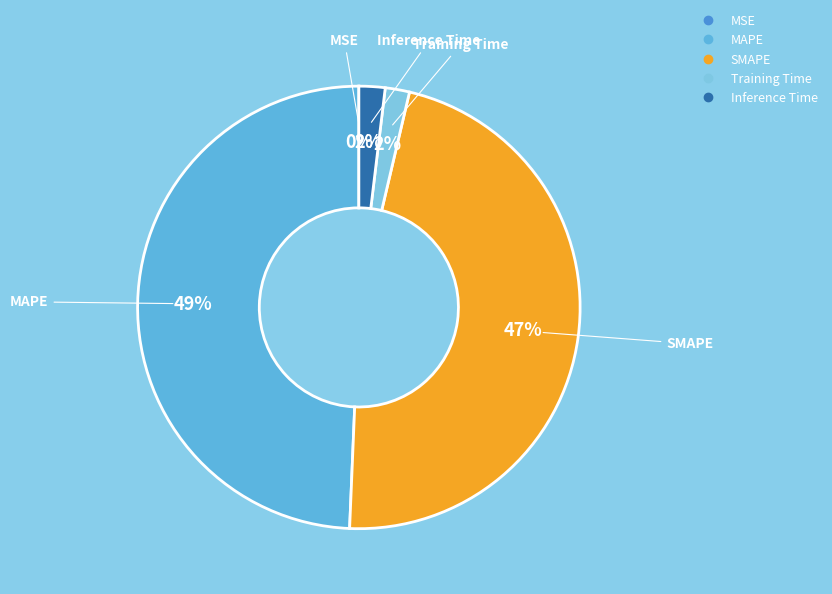

To the nearest percent, what is the average slice percentage?

20%